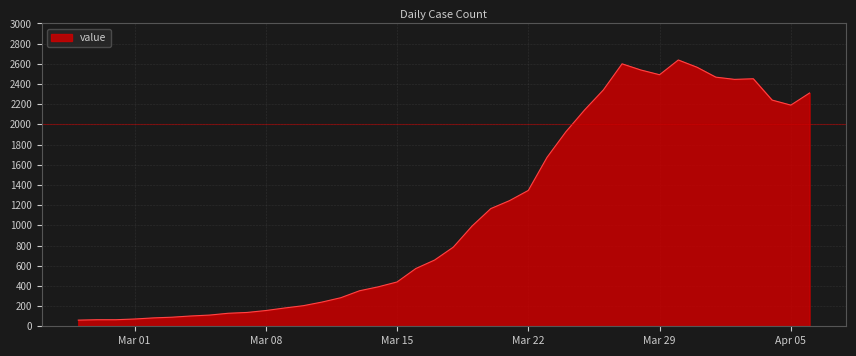

What is the difference between the maximum and minimum values?

2577